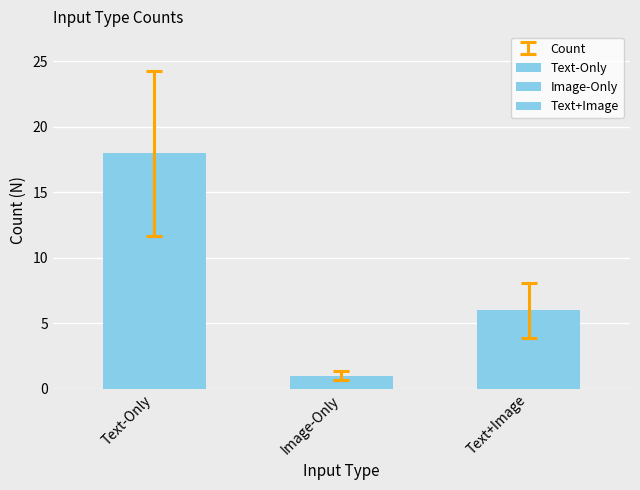

Count the values in the range 1 to 18.

3